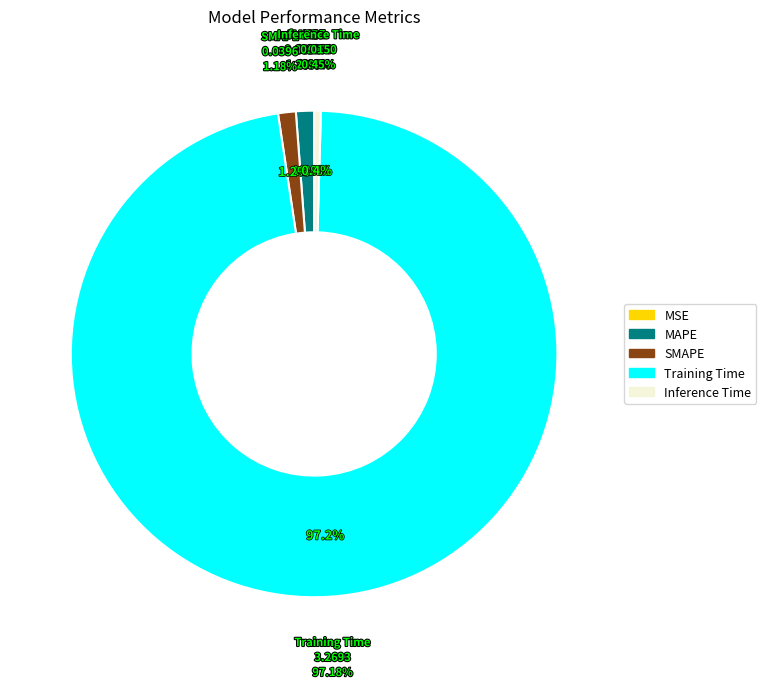

To the nearest percent, what is the difference between the largest and smallest slice percentages?

97%